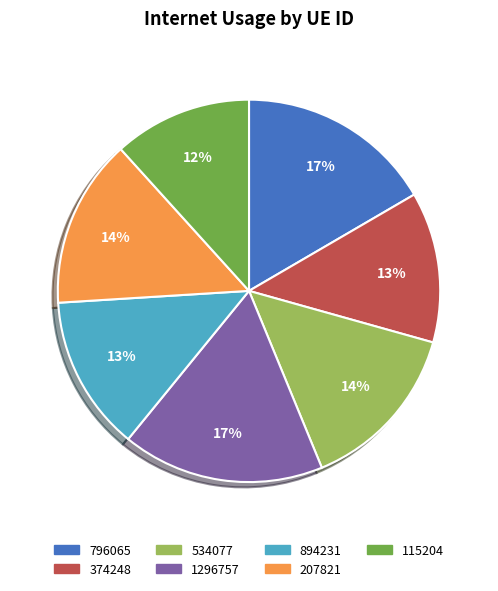

What percentage is the 207821 slice, to the nearest percent?

14%